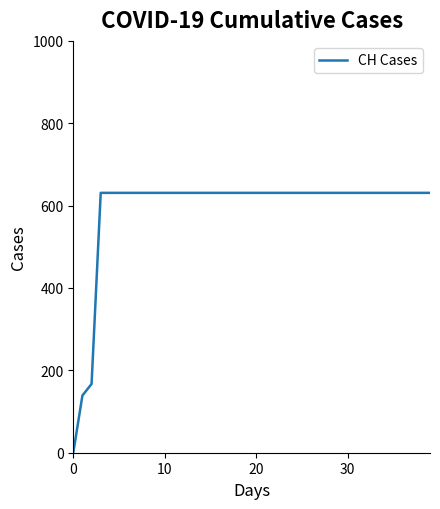

How many positive values are there?

39